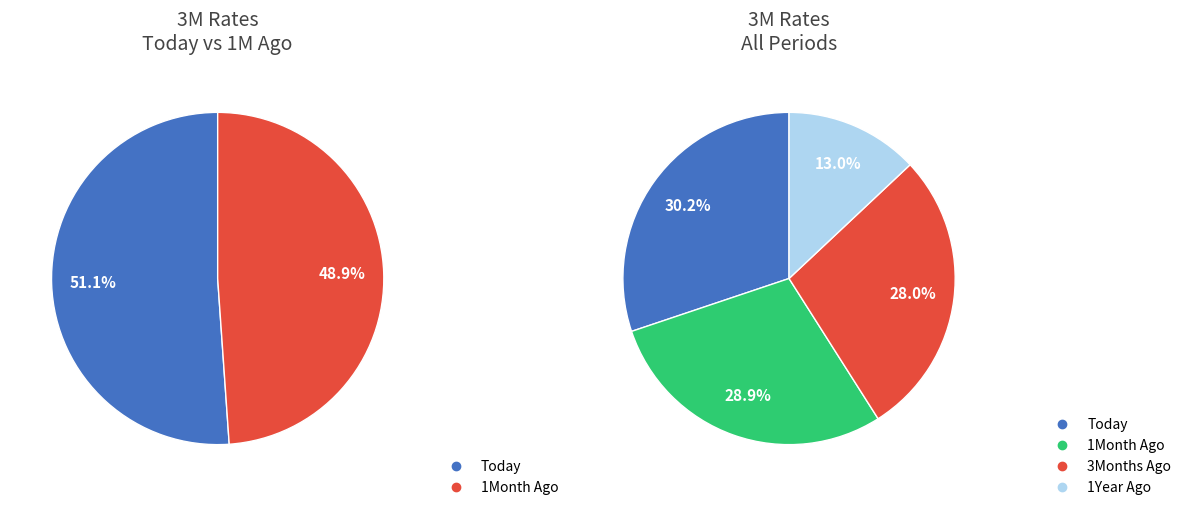

To the nearest percent, what portion does 3Months Ago represent?

28%